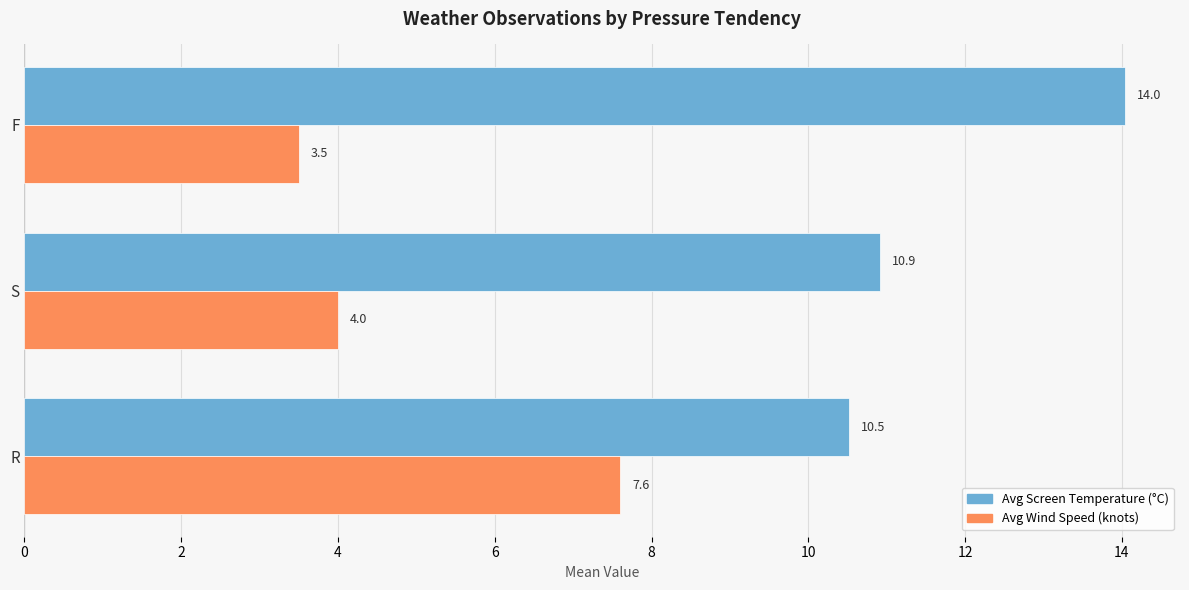

What is the minimum value shown in the chart?

3.5